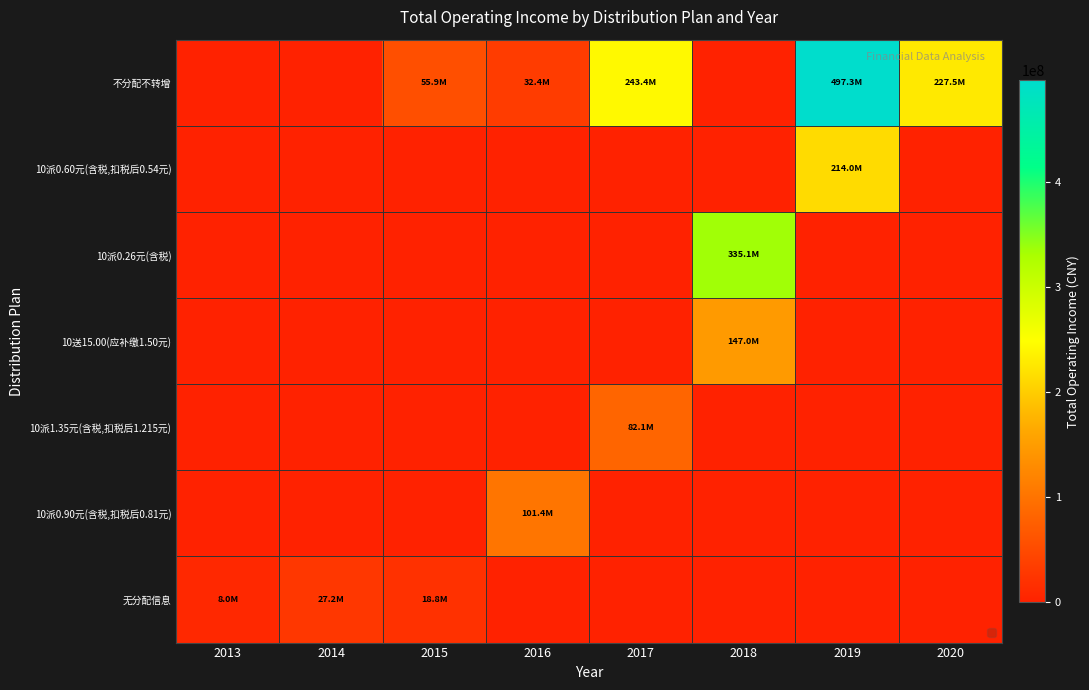

Which label corresponds to the smallest value in the chart?

2013